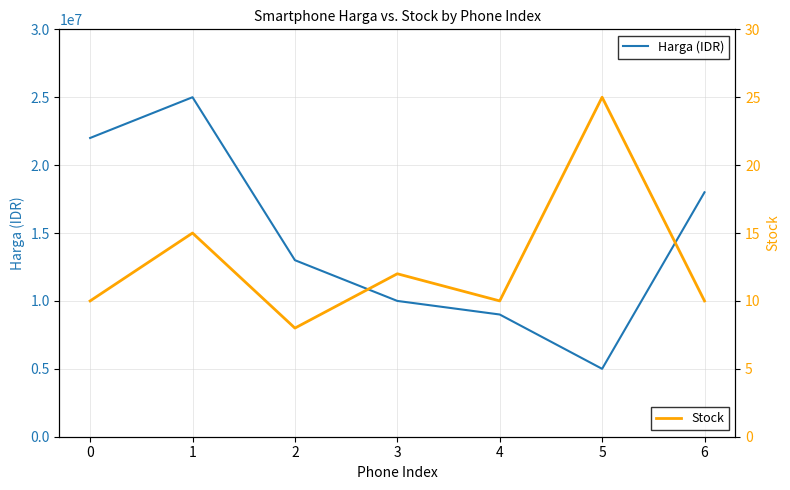

Which series changed the most between 0 and 3?

Harga (IDR)